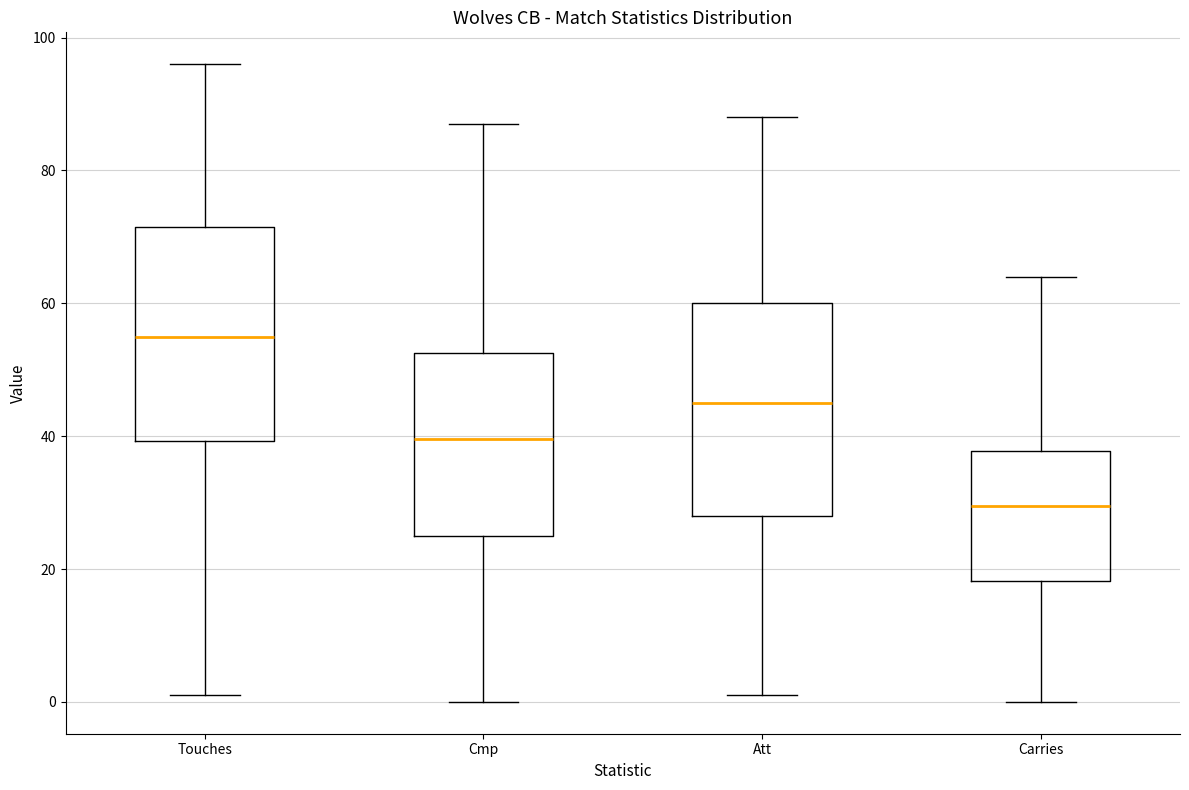

Which box's median line is the lowest?

Carries